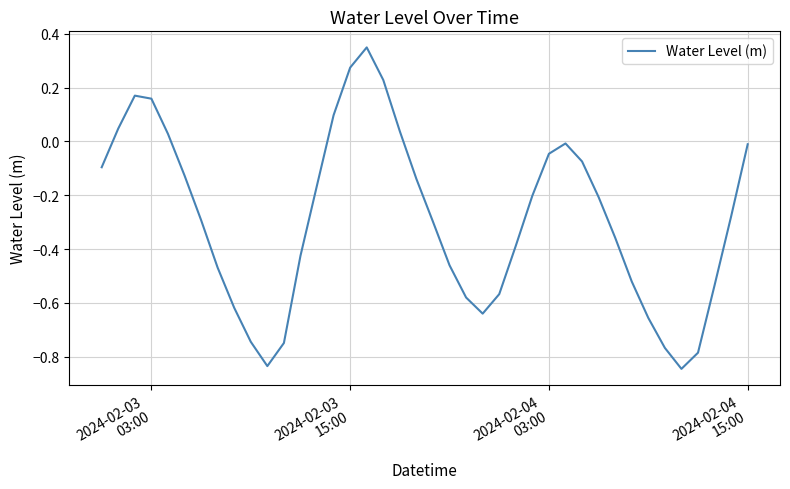

What is the difference between the maximum and minimum values?

1.2